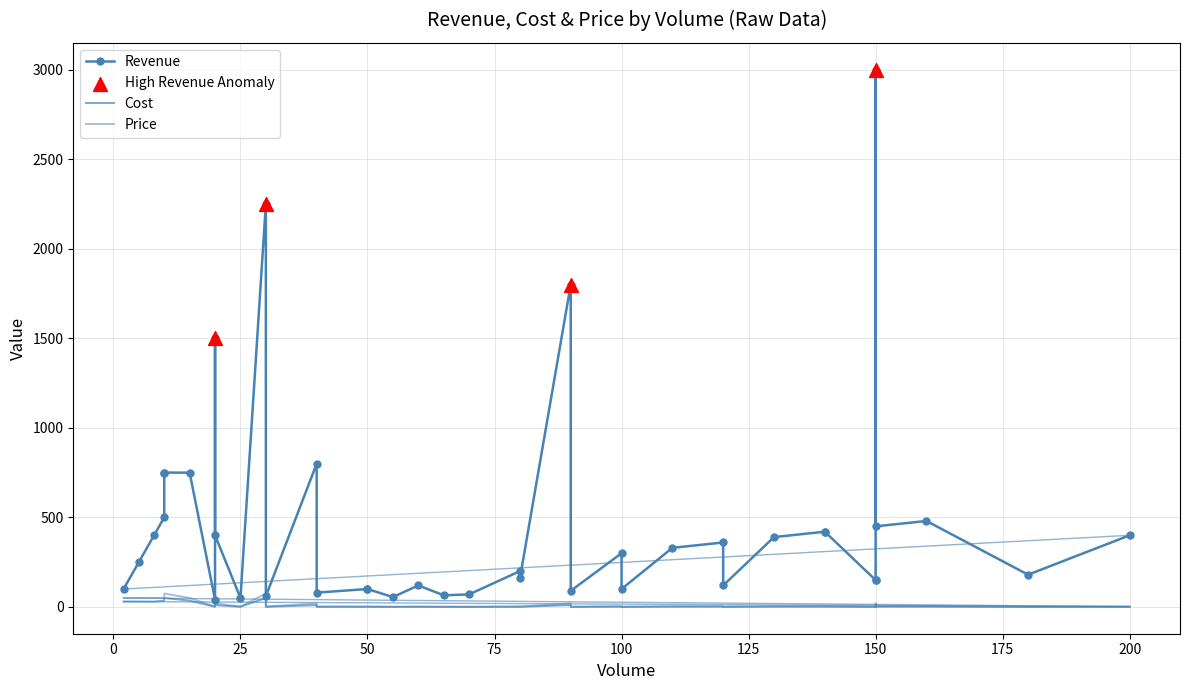

What is the total value across all series at 27?

103.0